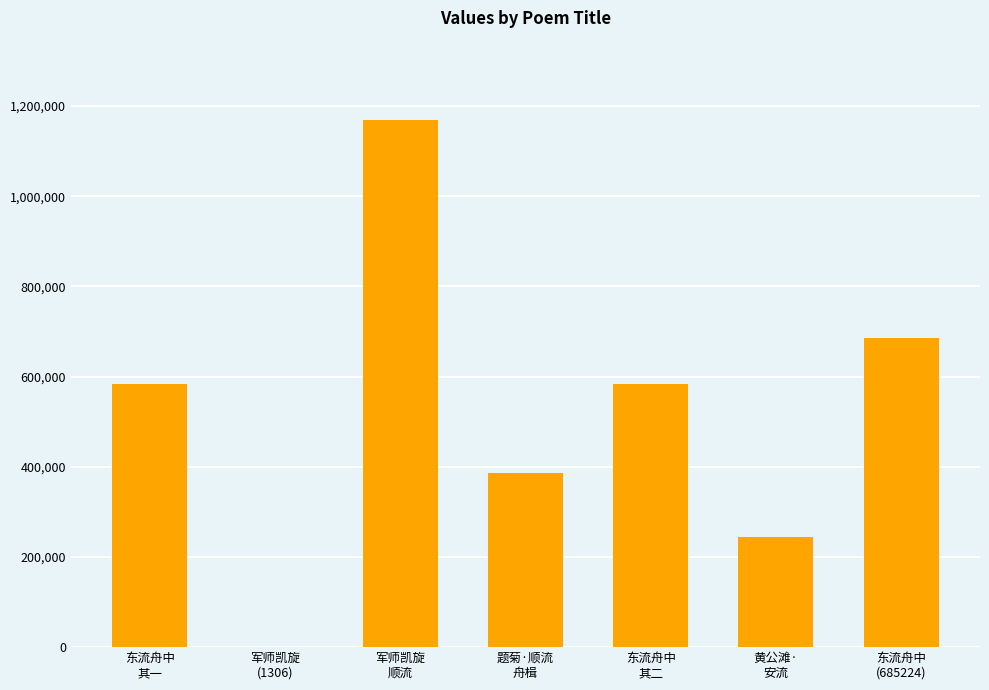

What is the sum of the values at 军师凯旋
顺流 and 题菊·顺流
舟楫?

1555151